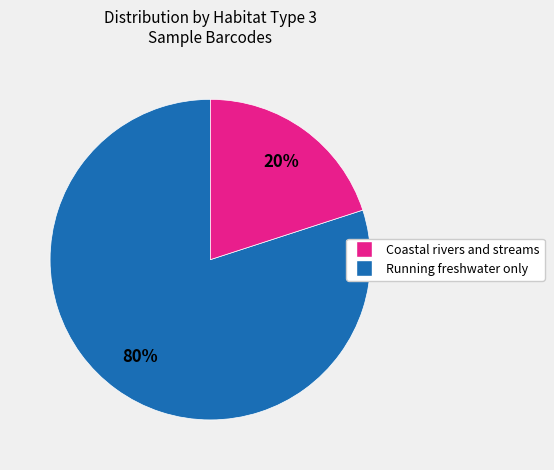

To the nearest percent, what is the average slice percentage?

50%